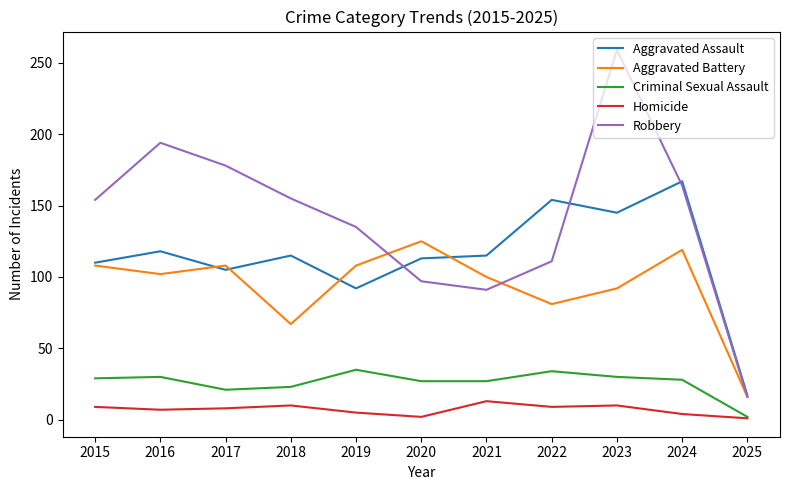

Rank the series by their maximum value, from lowest to highest.

Homicide, Criminal Sexual Assault, Aggravated Battery, Aggravated Assault, Robbery